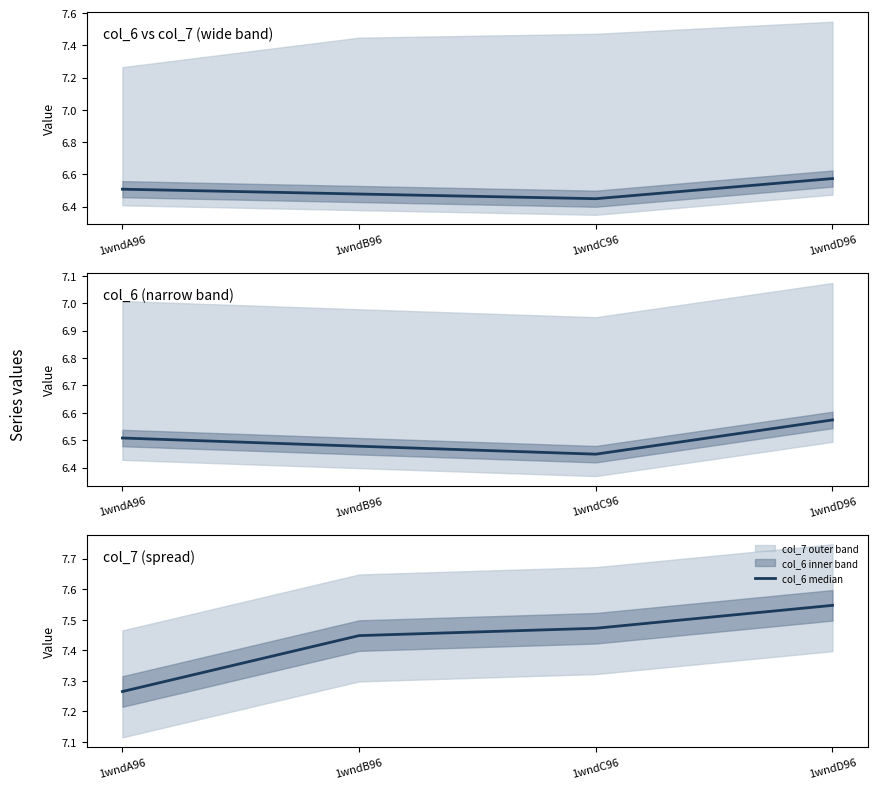

What is the value of the 3rd point from the left?

7.5